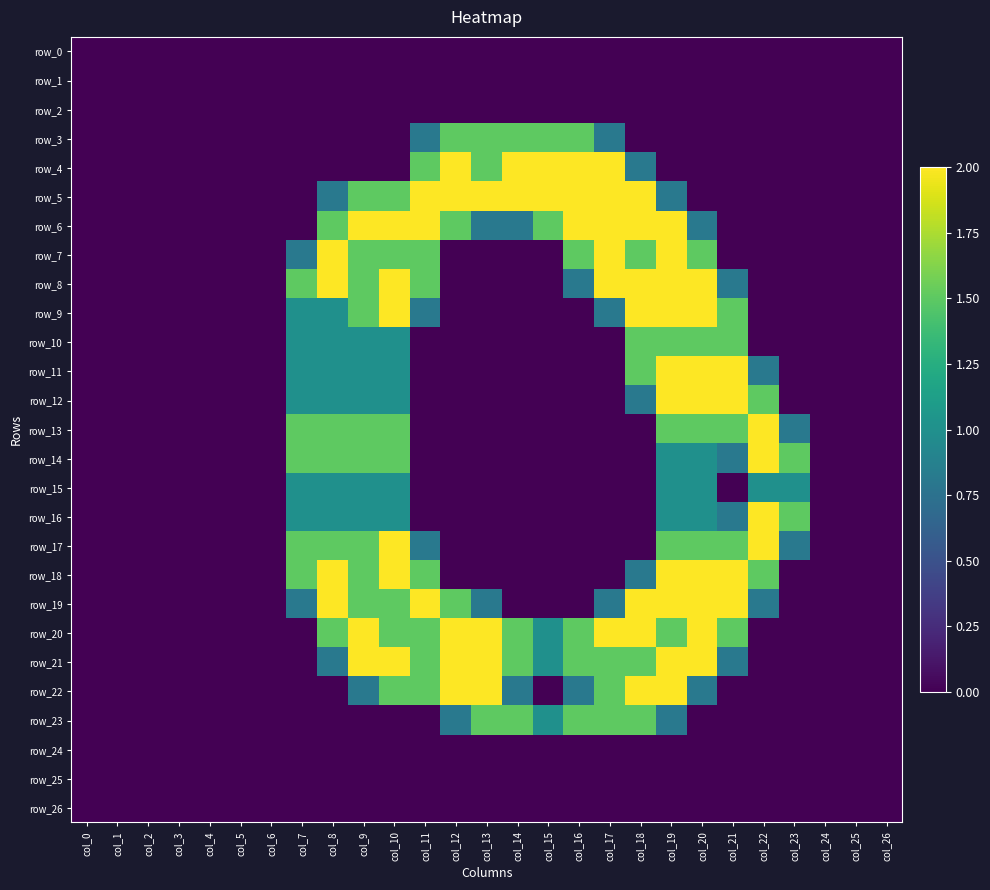

What is the difference between the highest and lowest values at col_21?

2.0